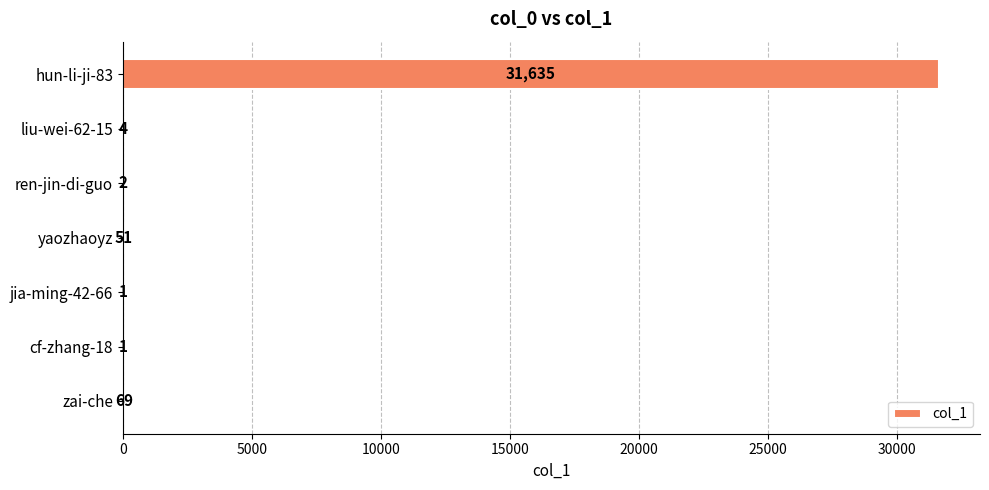

Which label corresponds to the largest value in the chart?

hun-li-ji-83